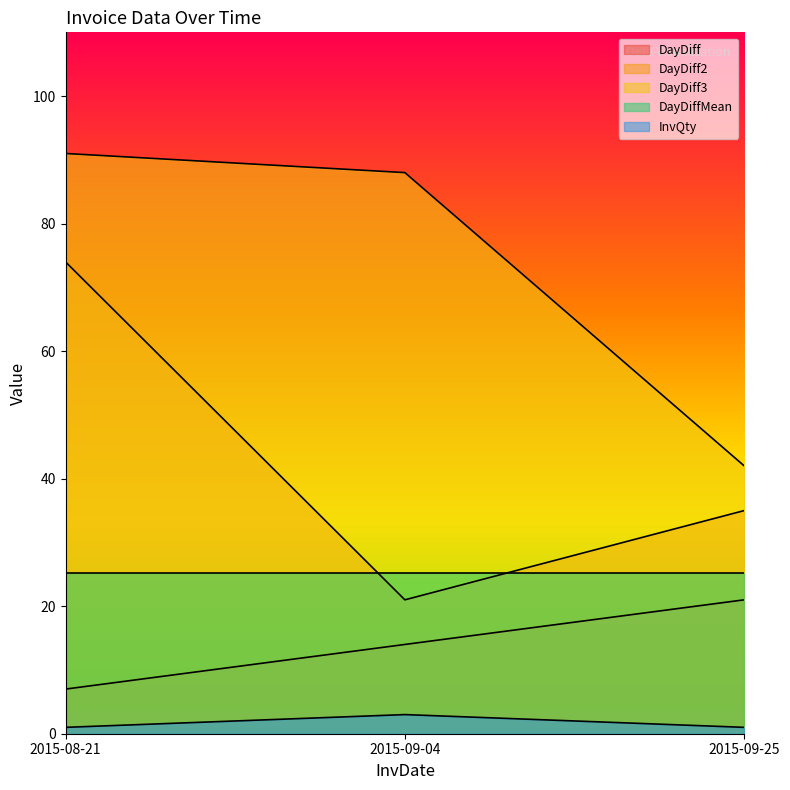

What is the spread (max minus min) of values at 2015-09-04?

85.0